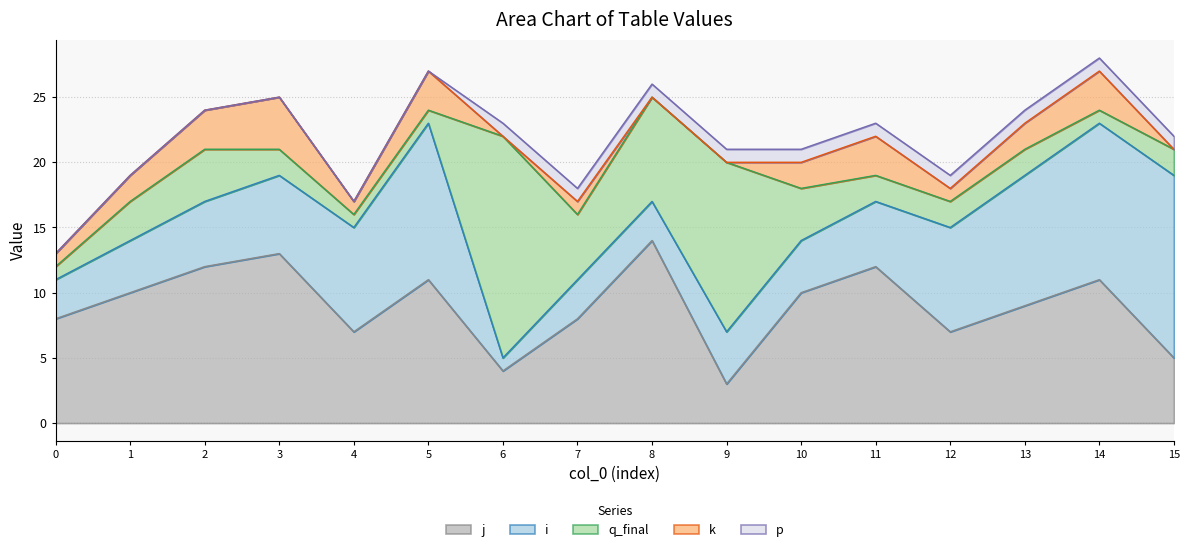

True or false: k and q_final cross at least once.

True